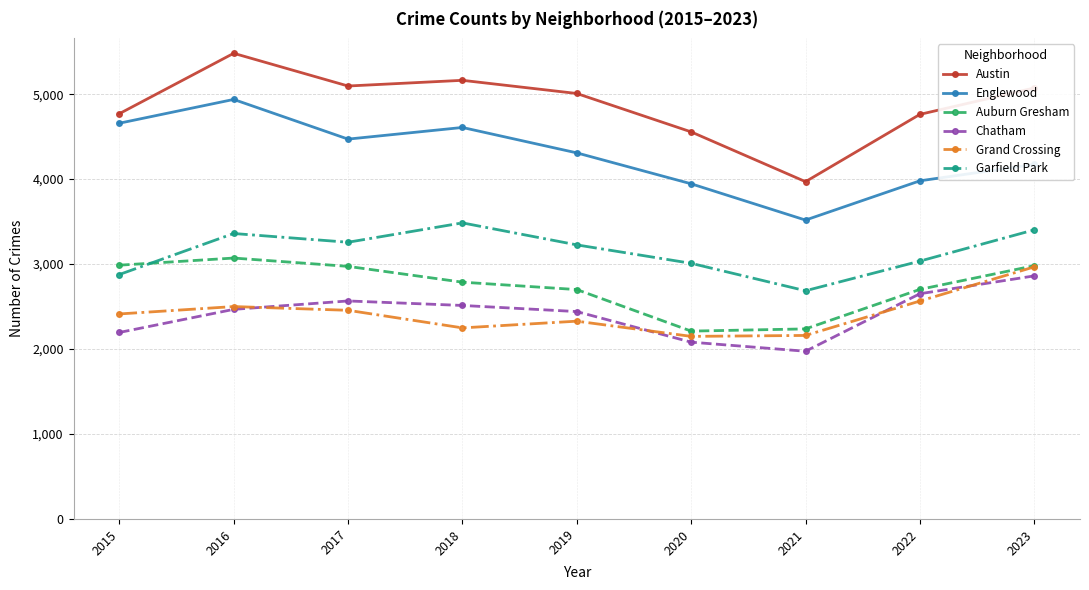

What is the average value of the Garfield Park series?

3149